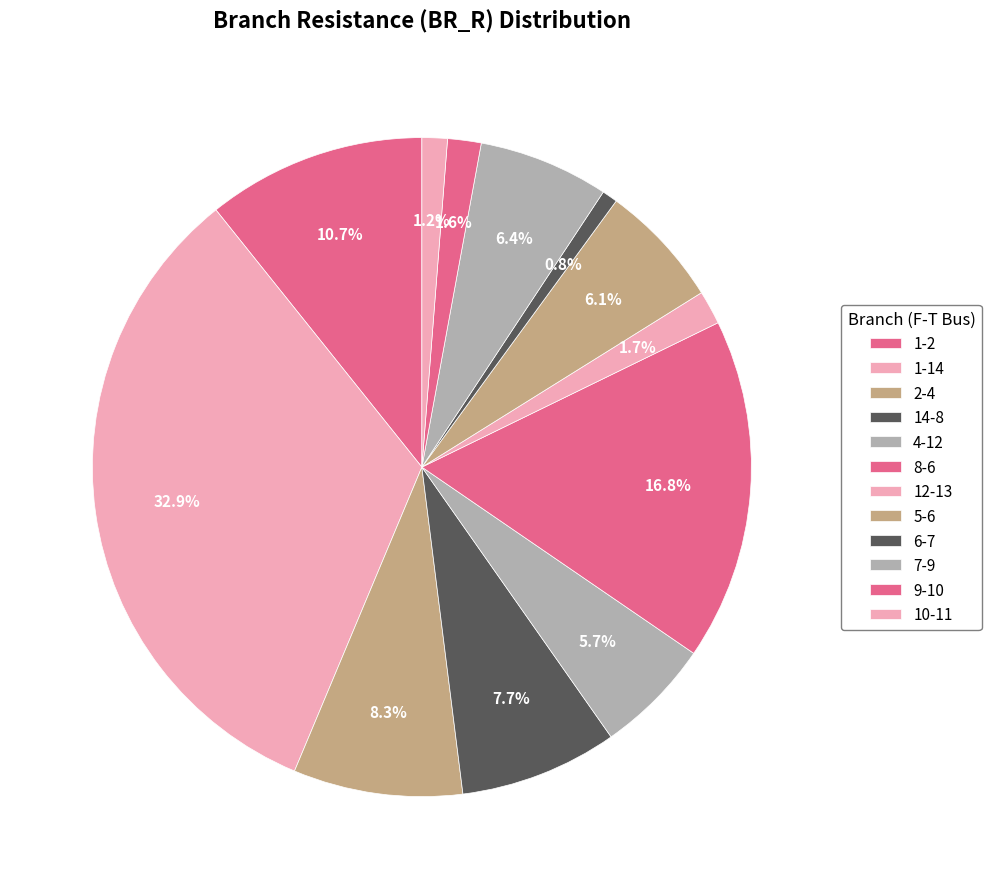

To the nearest percent, what is the combined percentage of 5-6 and 1-14?

39%